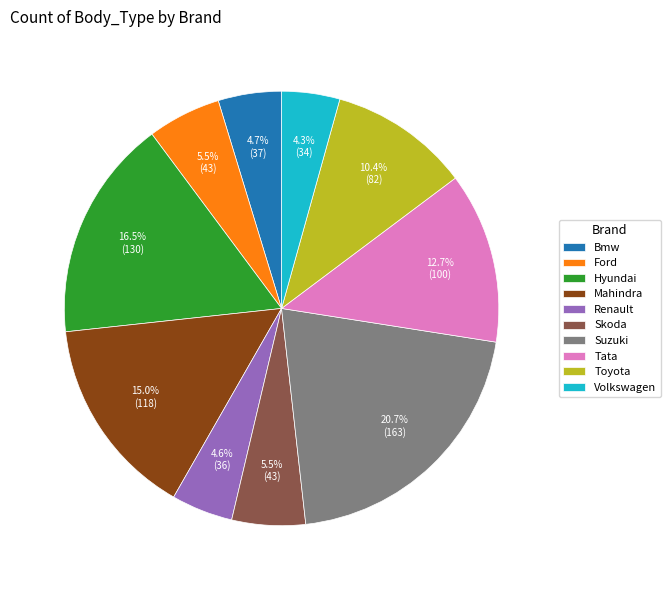

What percentage is the Bmw slice, to the nearest percent?

5%